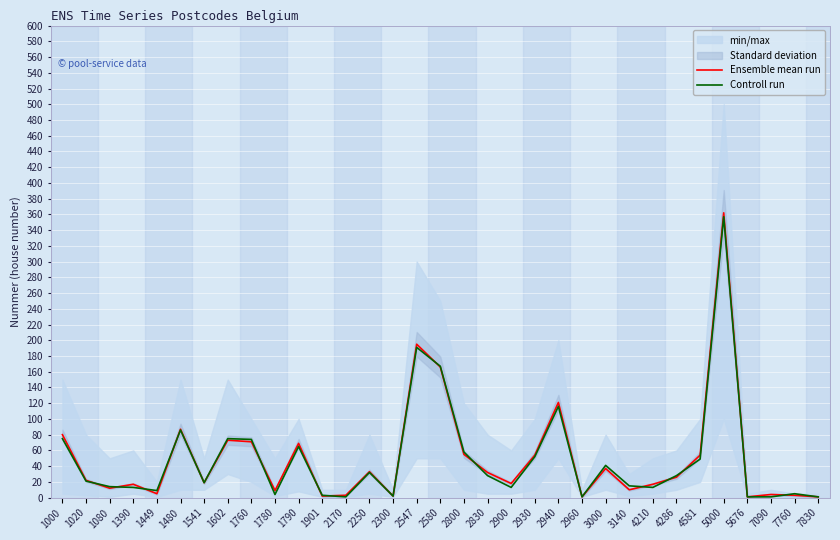

How many lines are shown in the chart?

2